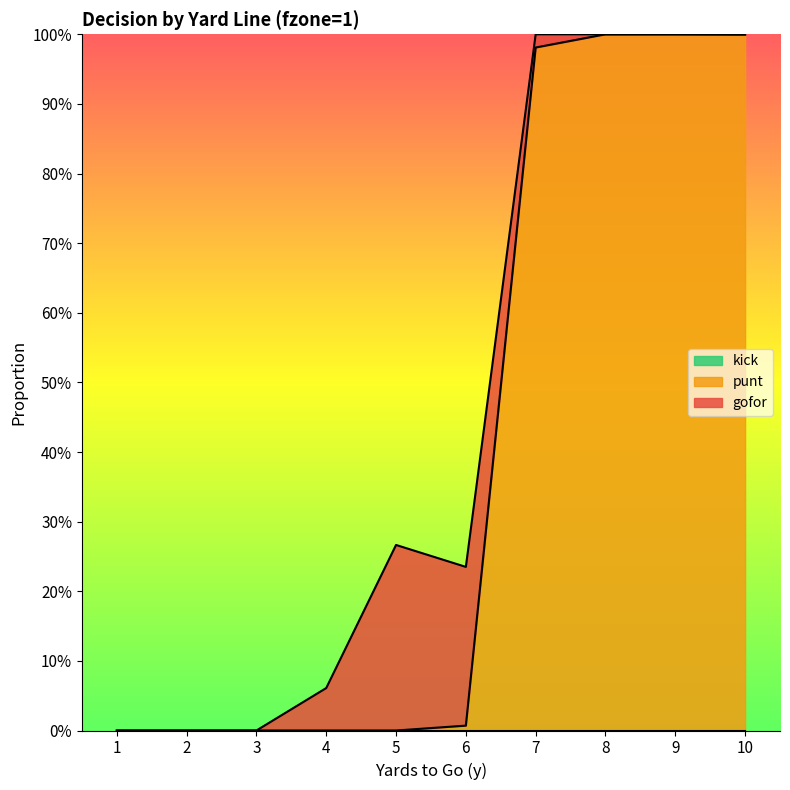

How many data points in punt are above 0?

5